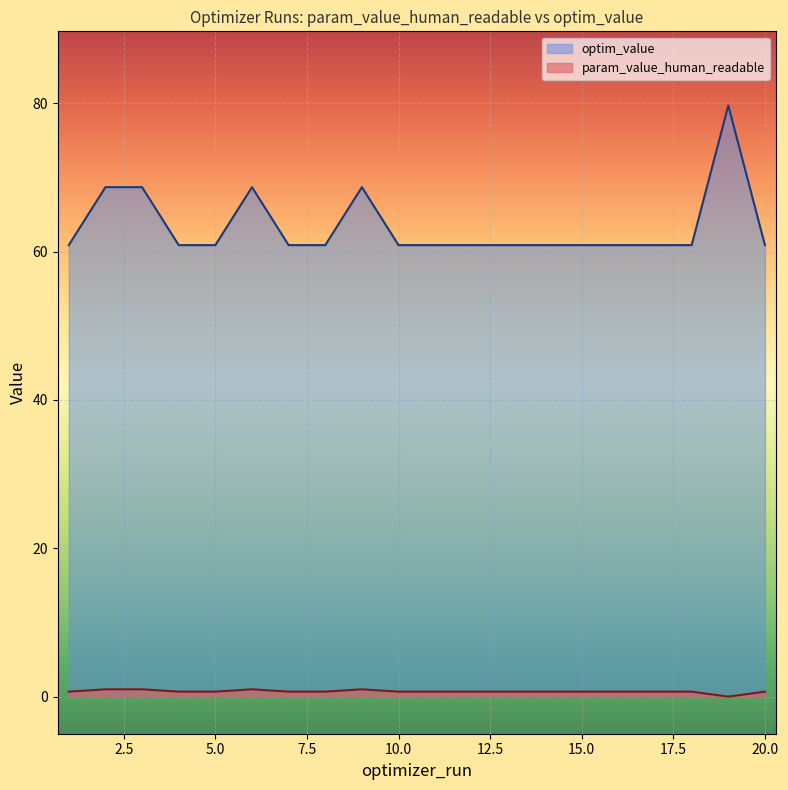

What is the sum of all optim_value values?

1267.8